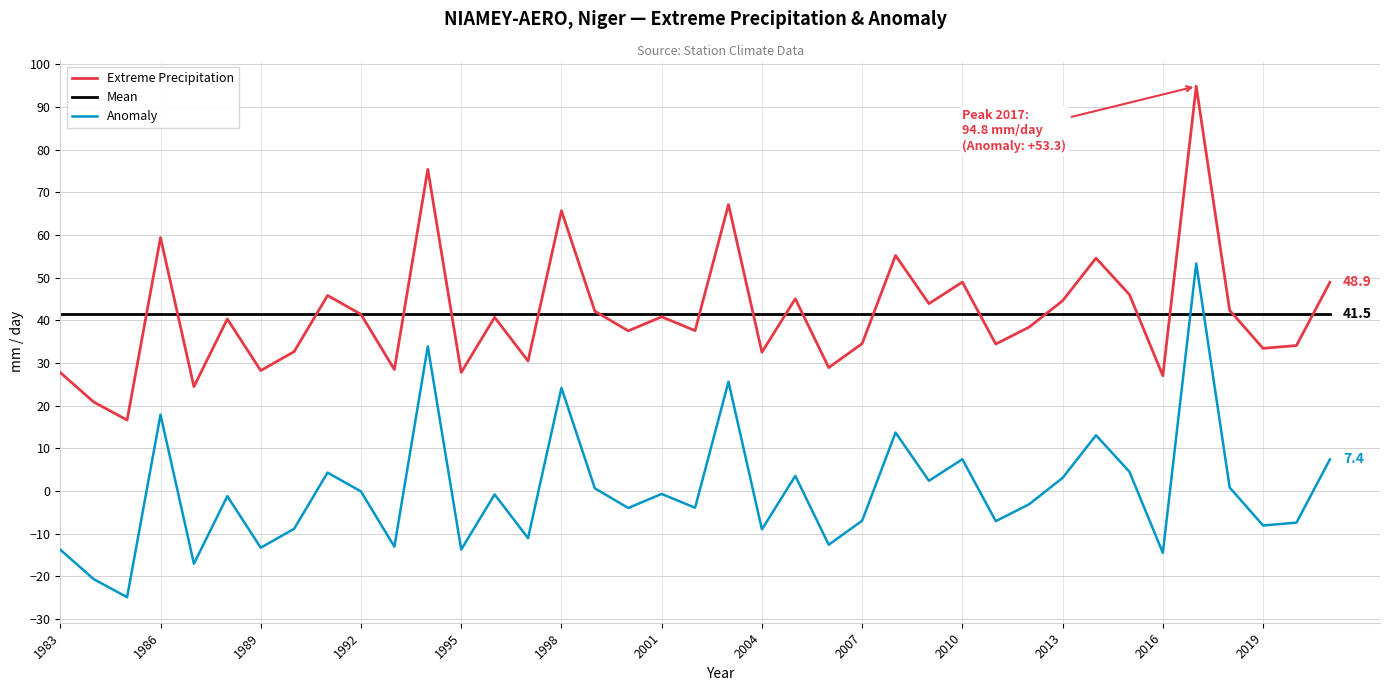

What is the minimum value shown in the chart?

-24.9